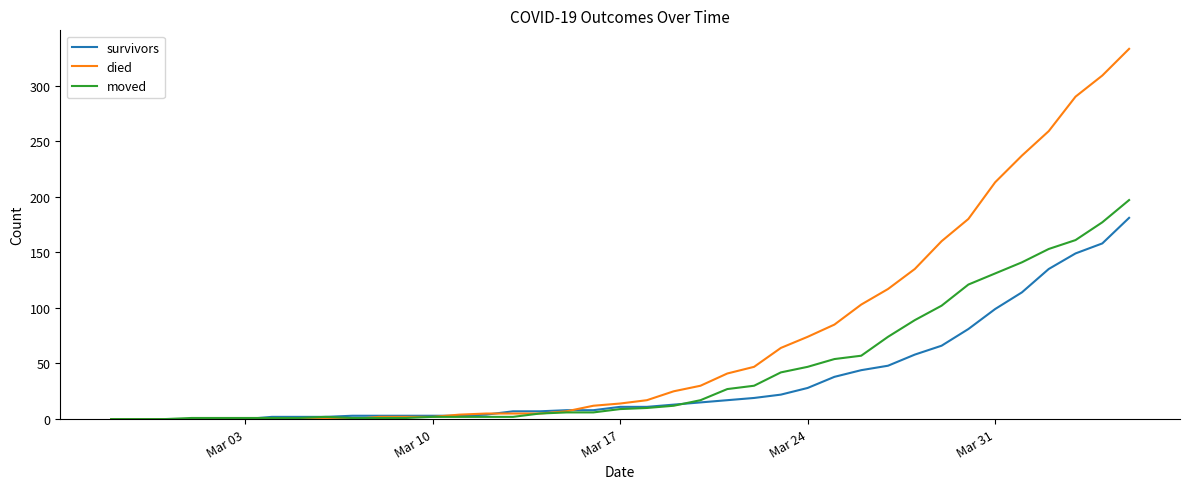

Which series has the largest range (max minus min)?

died